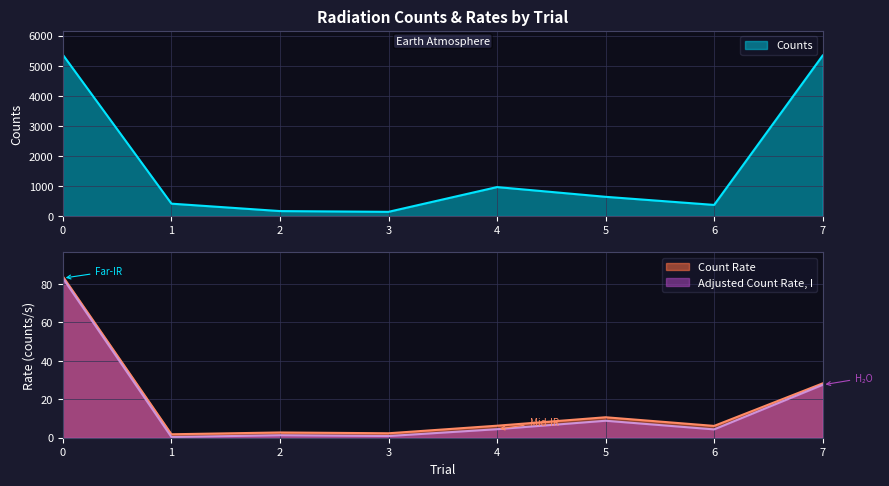

What is the sum of the Counts values at 5 and 2?

803